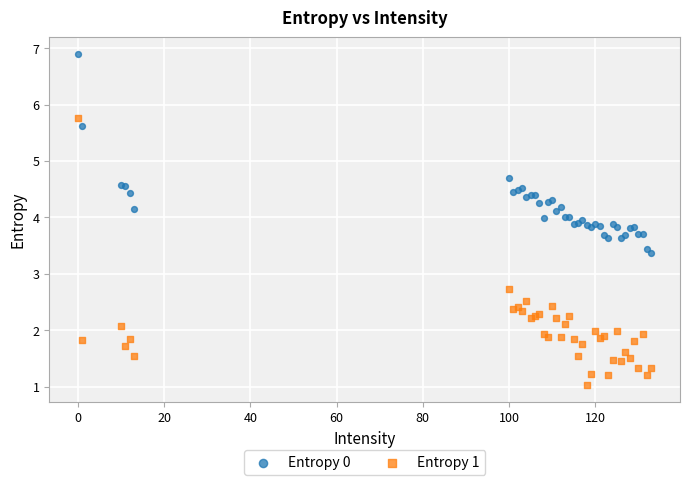

What is the X range (max minus min) for the scatter plot?

133.0